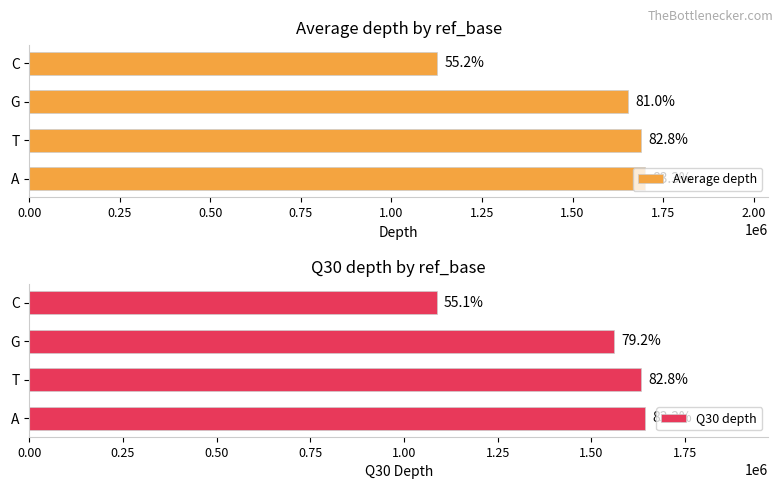

What is the value of the Q30 depth bar at the 2nd from the left?

1633239.3